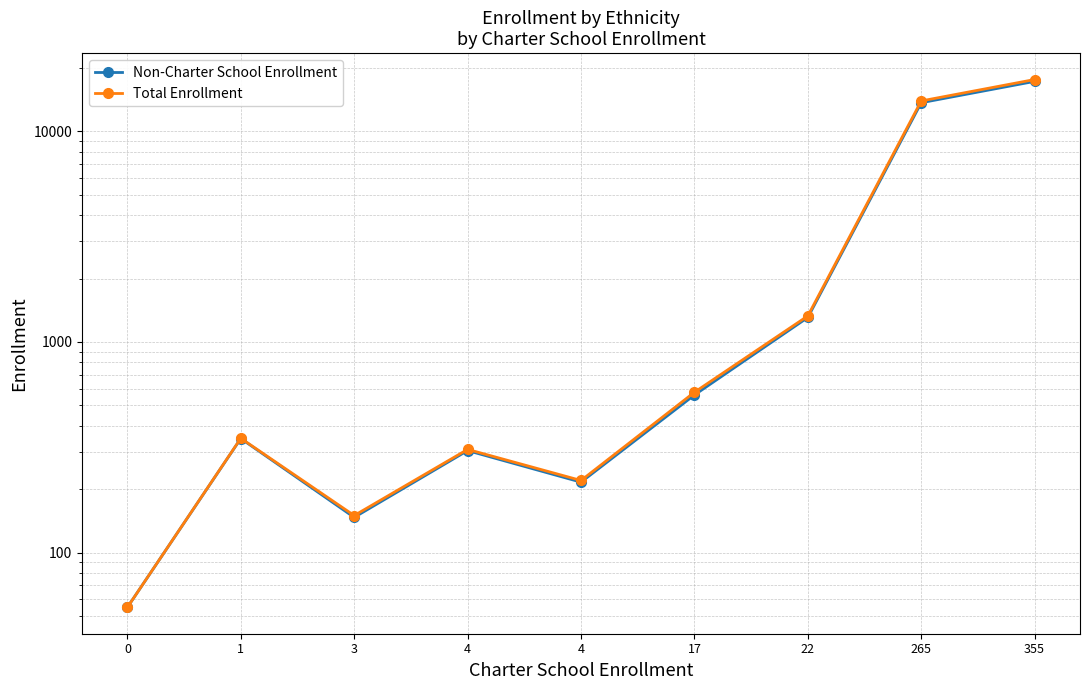

Between 17 and 0, which is larger?

17